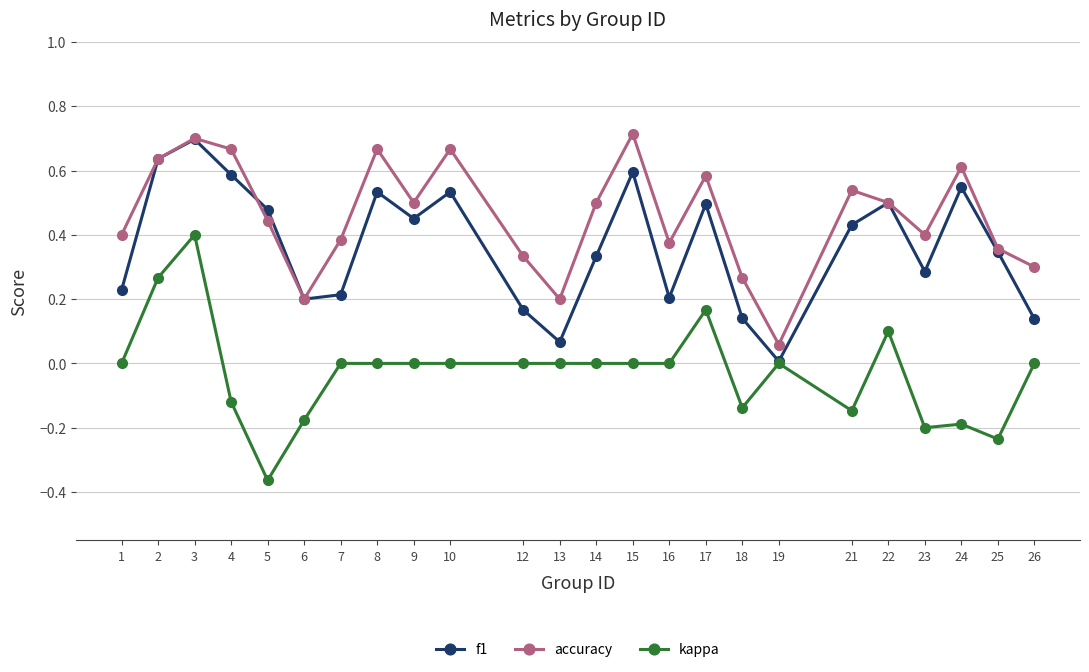

Rank the series at 21 from lowest to highest value.

kappa, f1, accuracy